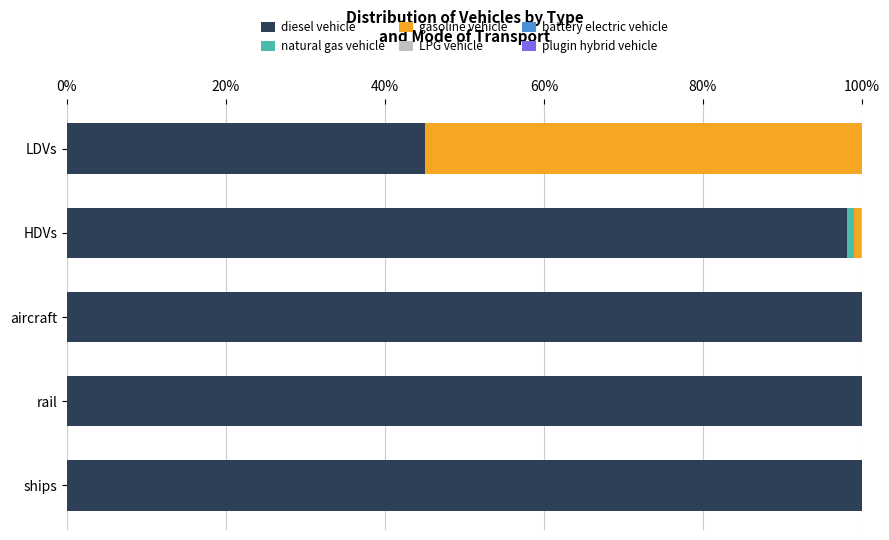

What is the maximum value for diesel vehicle?

100.0